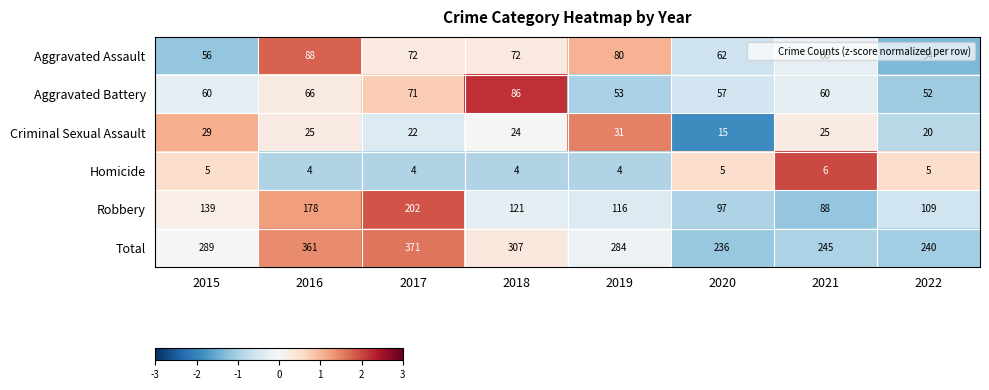

What is the spread (max minus min) of values at 2016?

357